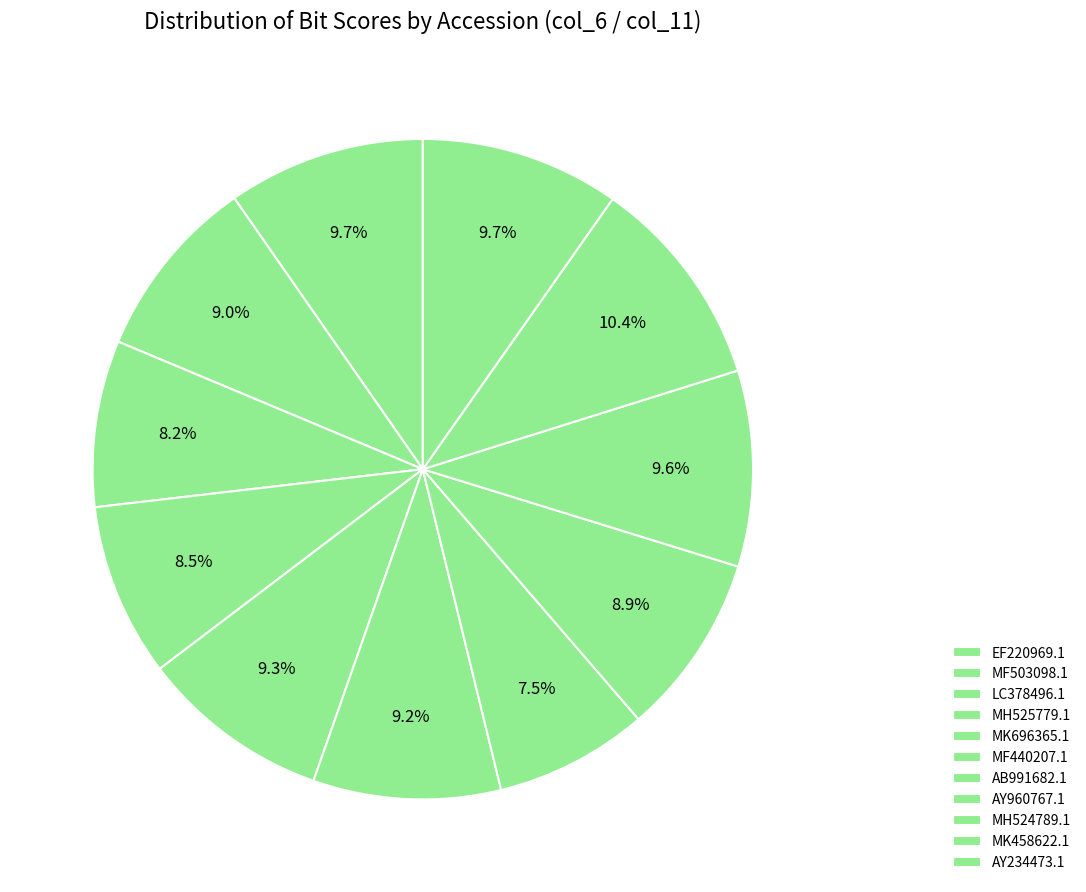

Does MH524789.1 account for over 50% of the chart?

No